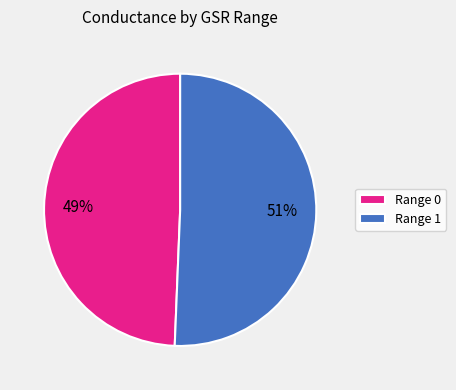

What percentage is the Range 0 slice, to the nearest percent?

49%